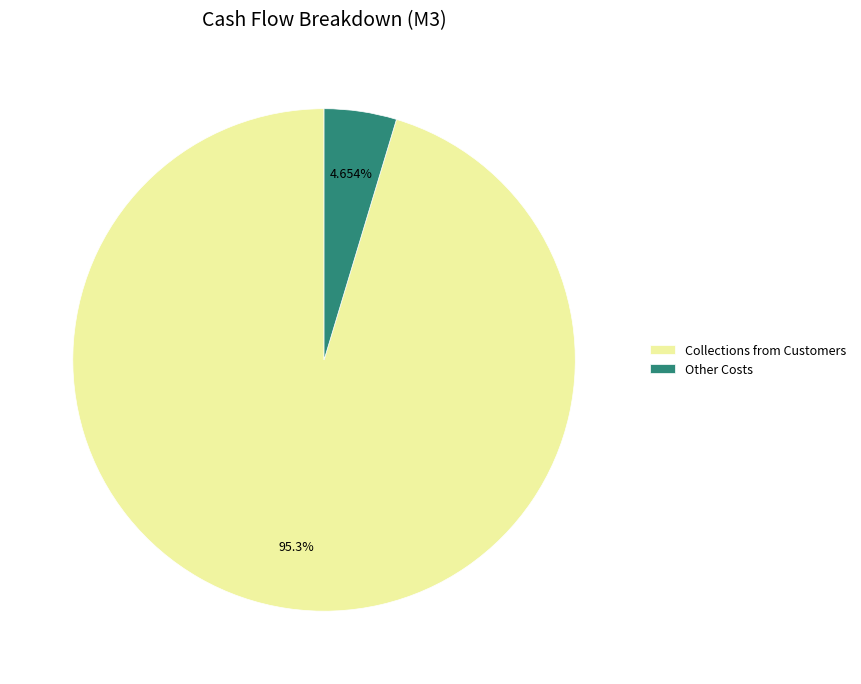

To the nearest percent, what percentage of the pie is Other Costs?

5%